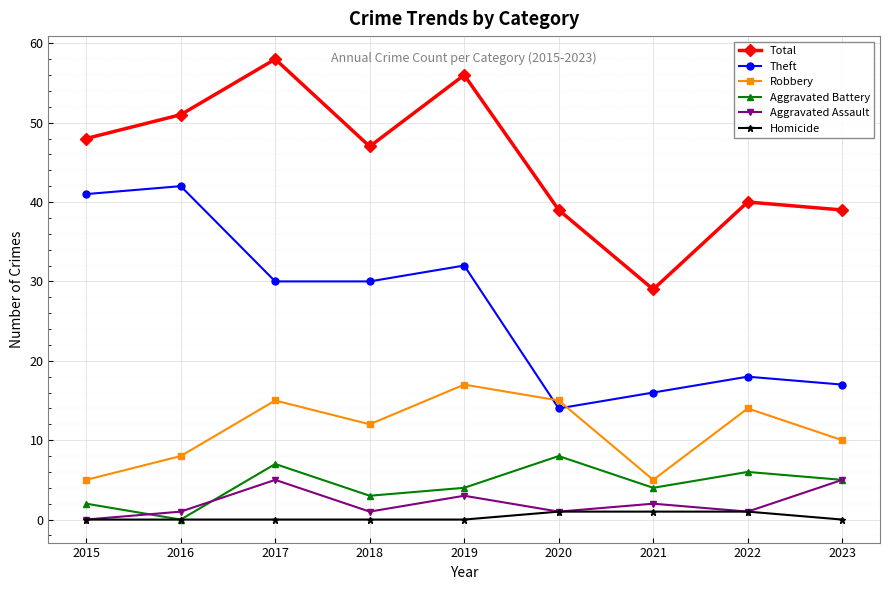

What is the total value across all series at 2018?

93